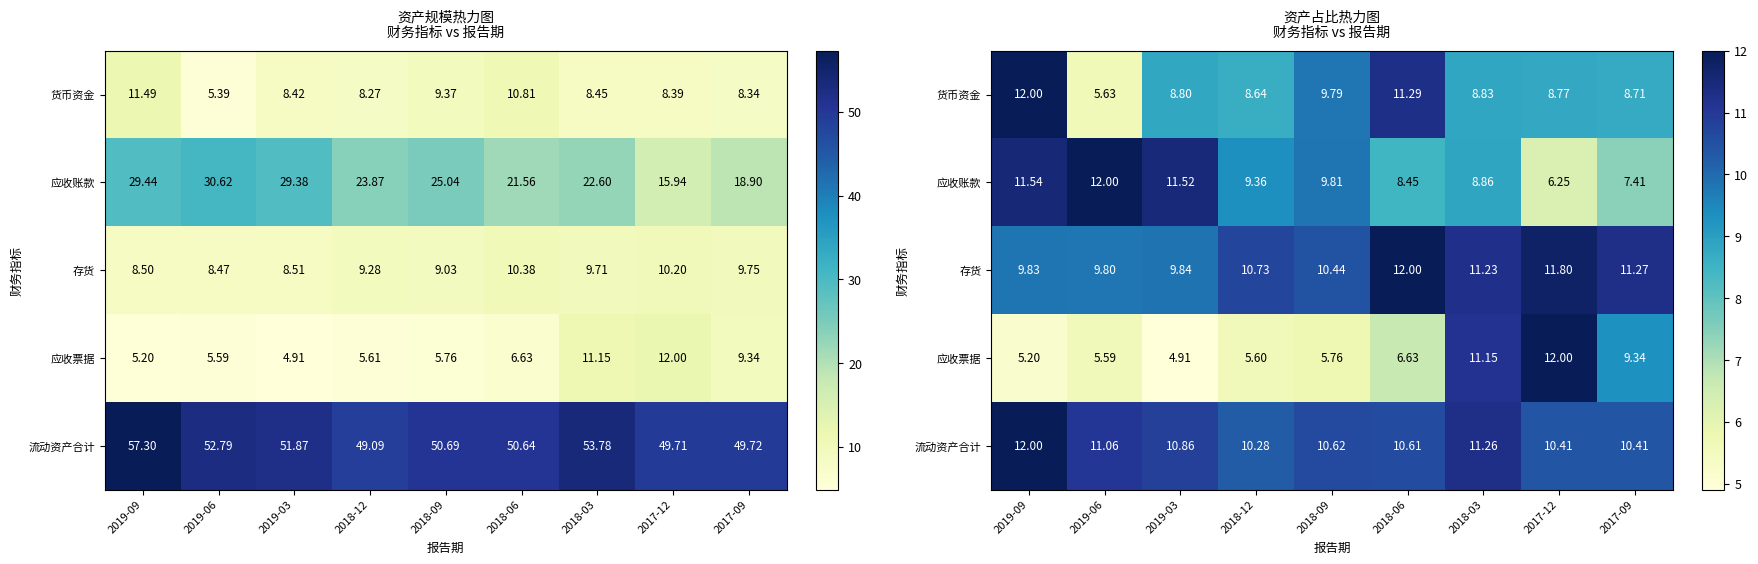

Read the 存货 value at 2019-06.

9.8